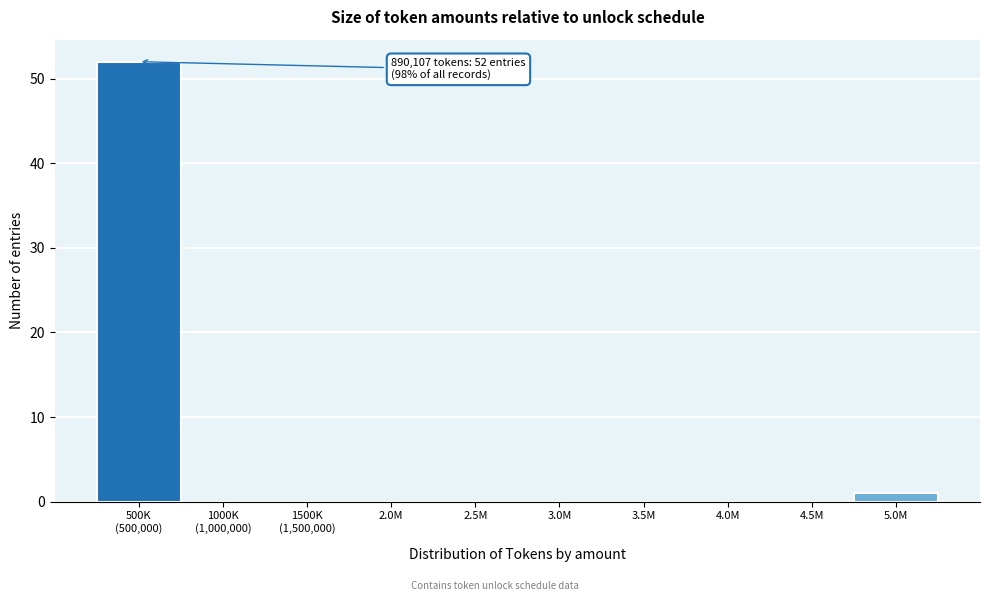

The chart shows a value of 0 at 3.0M. True or false?

True